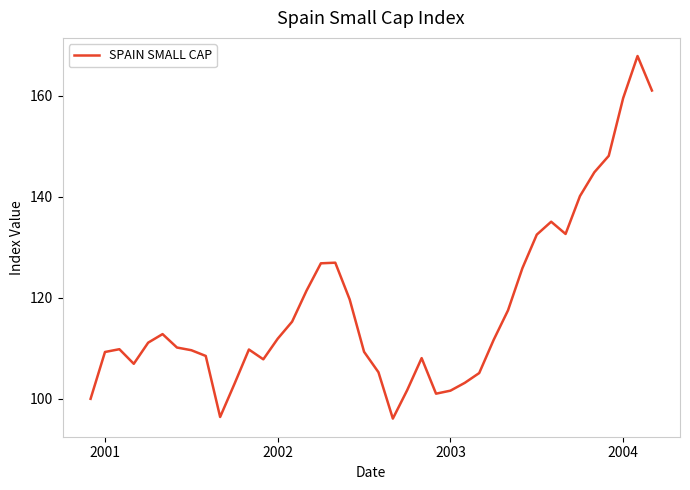

What is the smallest value displayed?

96.1